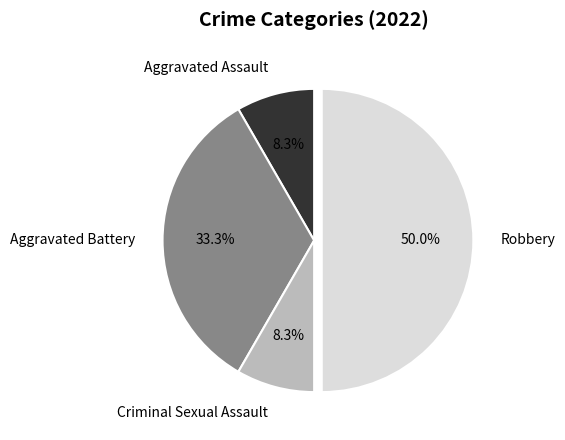

Do Aggravated Assault and Aggravated Battery together represent more than half of the pie?

No